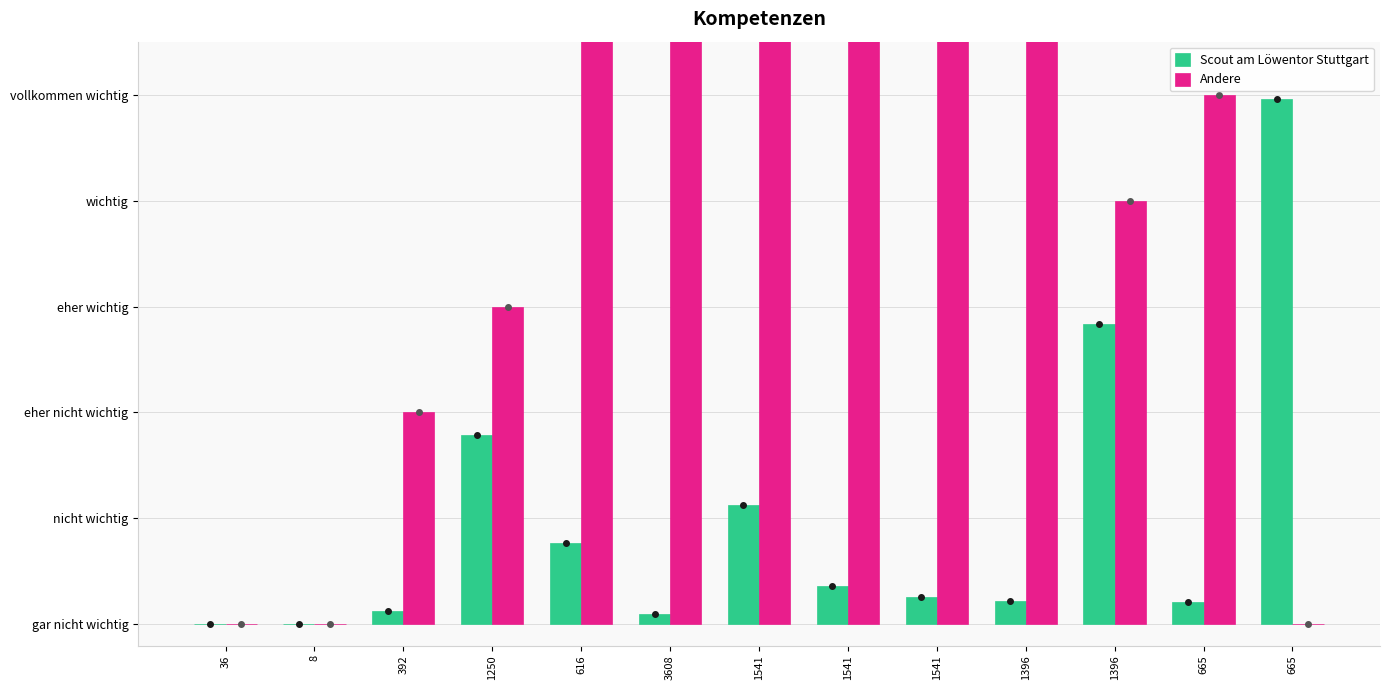

The value of Scout am Löwentor Stuttgart at 392 is 0.0. True or false?

True